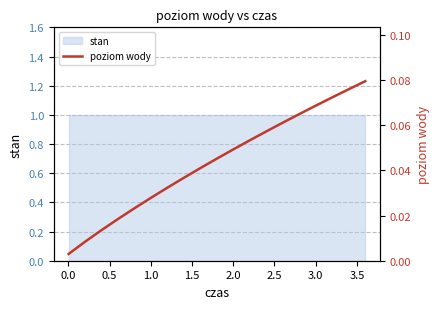

What is the maximum value shown in the chart?

0.1